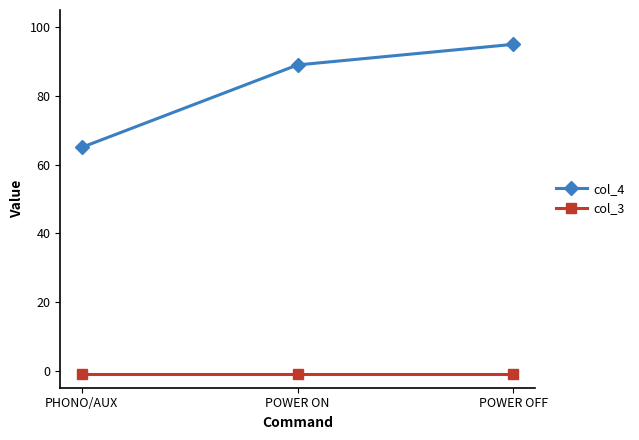

How many col_4 values are between 65 and 95?

3